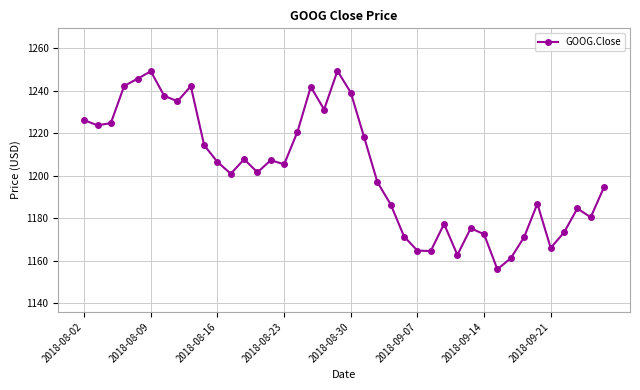

What is the sum of all values?

48117.3